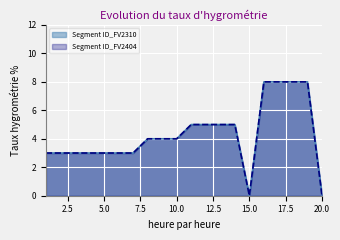

How many values in the Segment ID_FV2404 series are below 4?

9